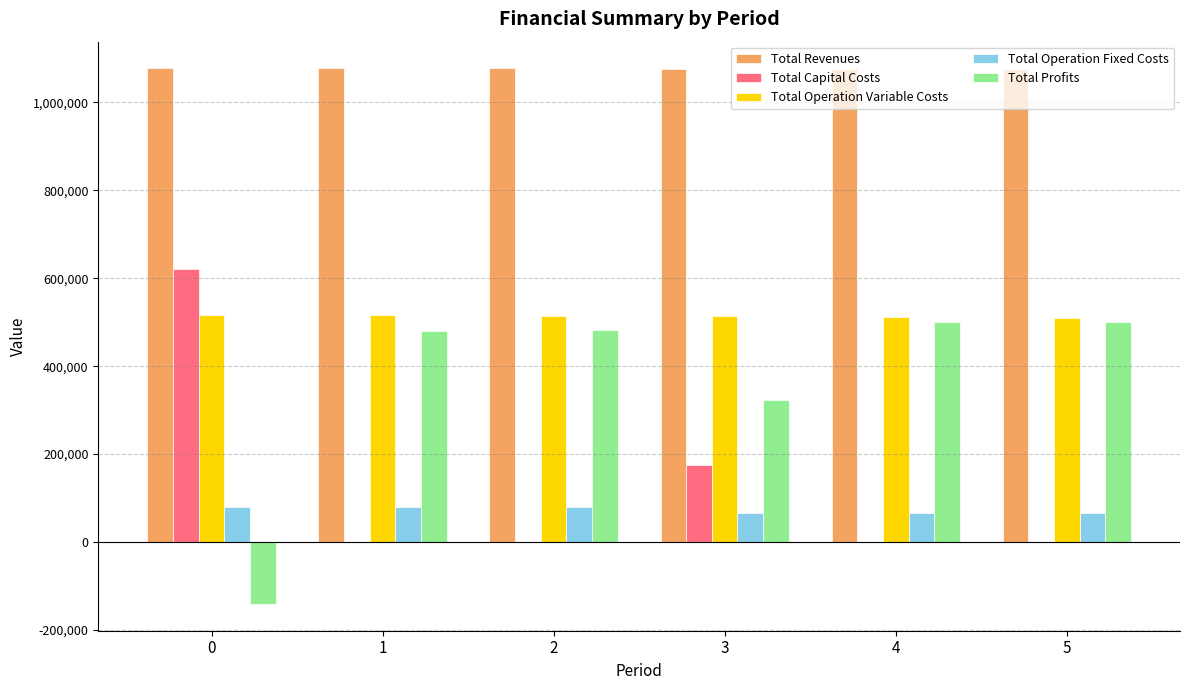

True or false: Total Revenues has a value of 1077371.3 at 1.

True